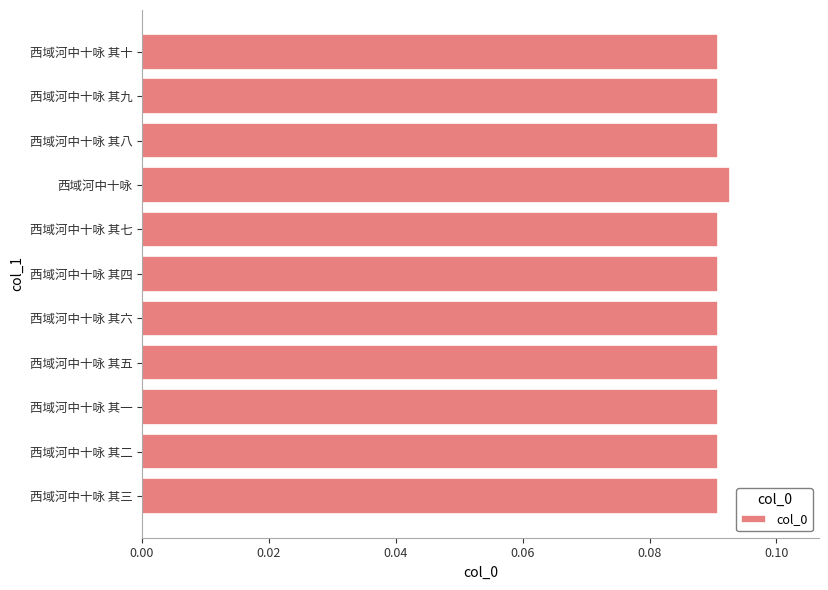

Does the chart contain any negative values?

No